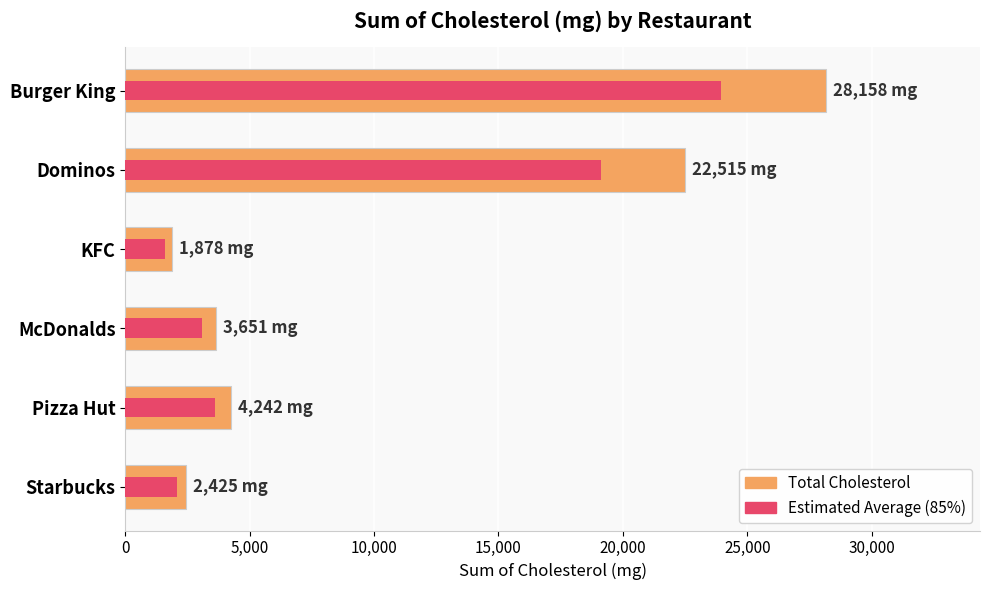

What is the difference between the second highest and second lowest values in the Estimated Avg (85%) series?

17076.4